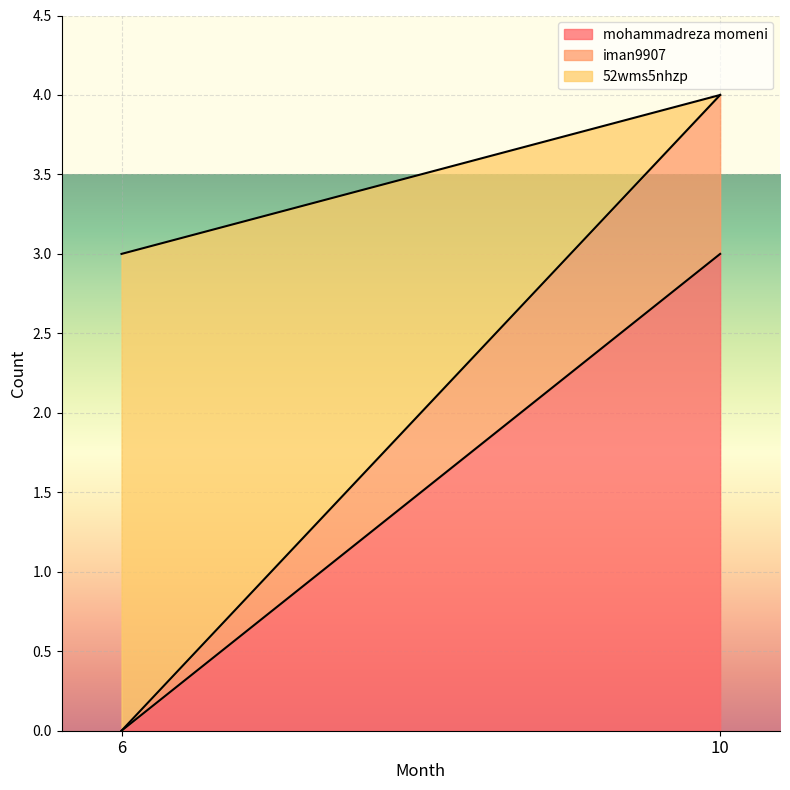

The mohammadreza momeni series shows 0 at 6. True or false?

True